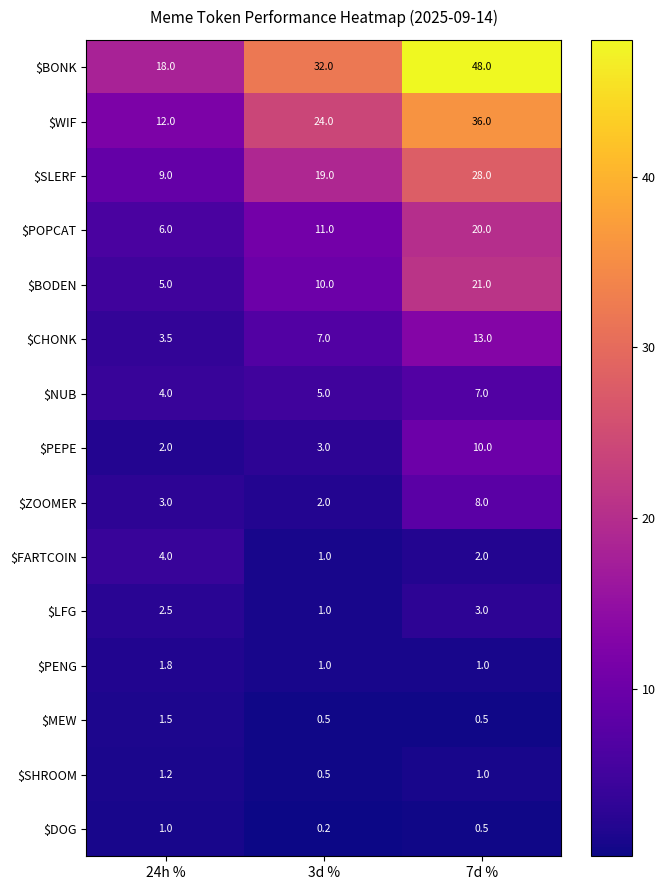

At which category is the sum across all series the highest?

7d %